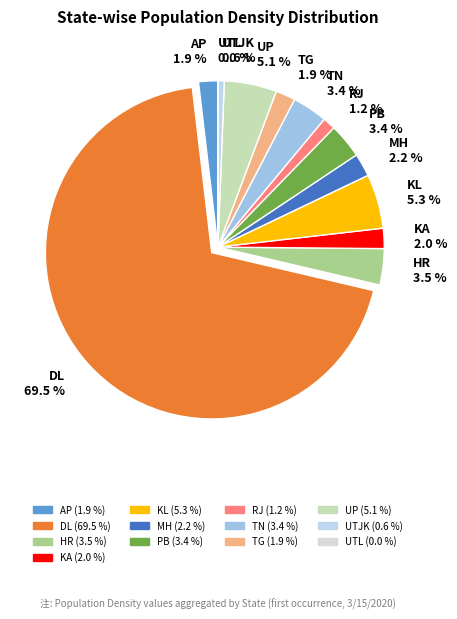

Is the sum of DL and KL greater than half?

Yes